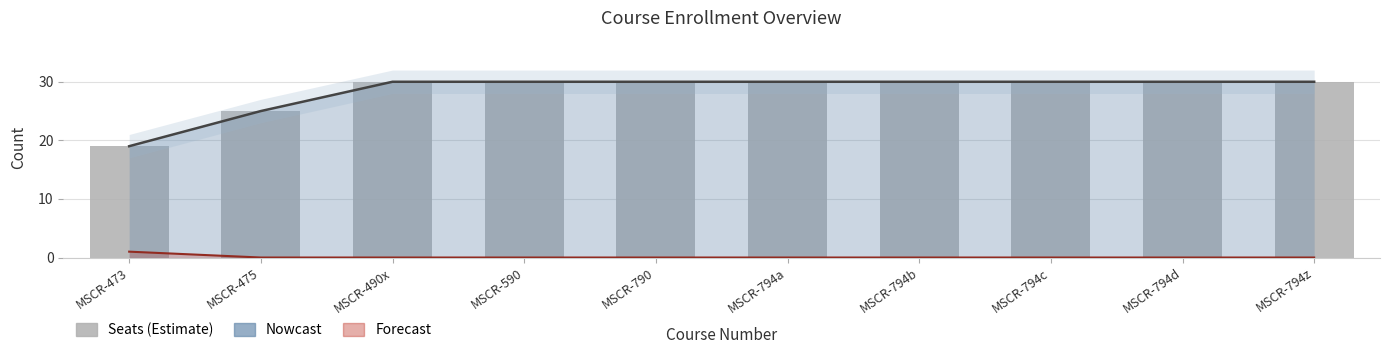

What position from the left is MSCR-794c?

8